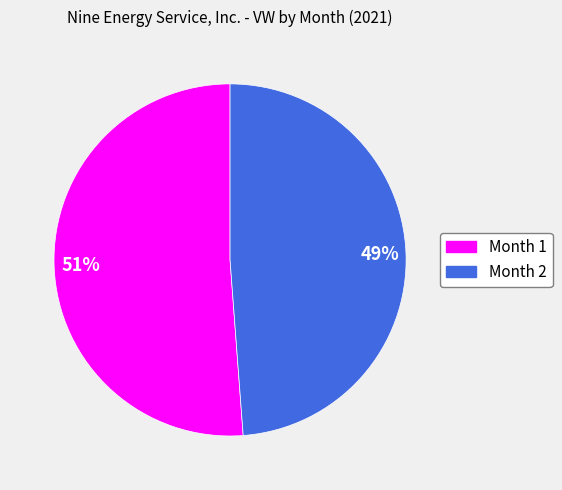

What percentage is the Month 1 slice, to the nearest percent?

51%